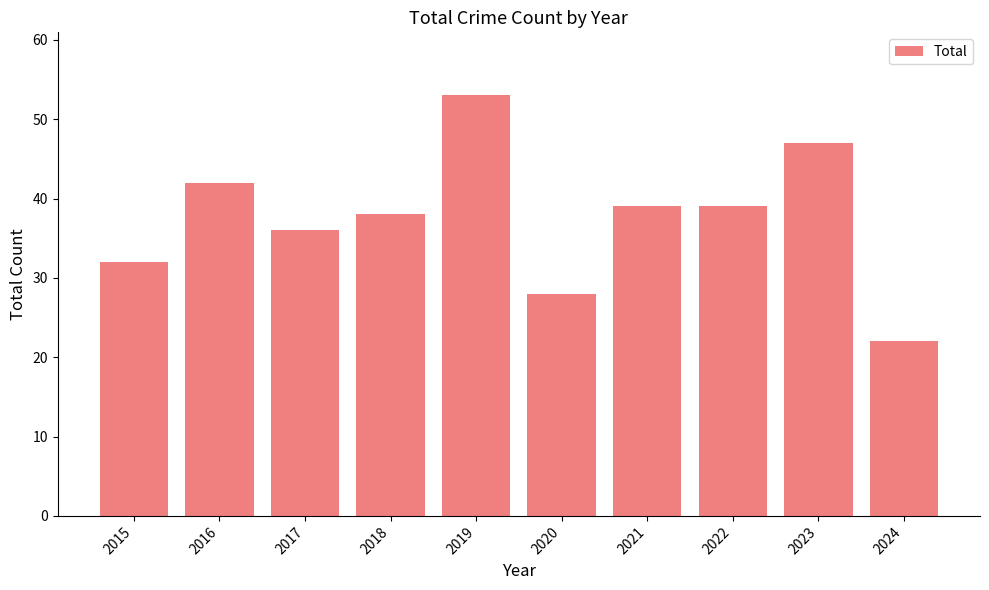

Does the chart contain any negative values?

No